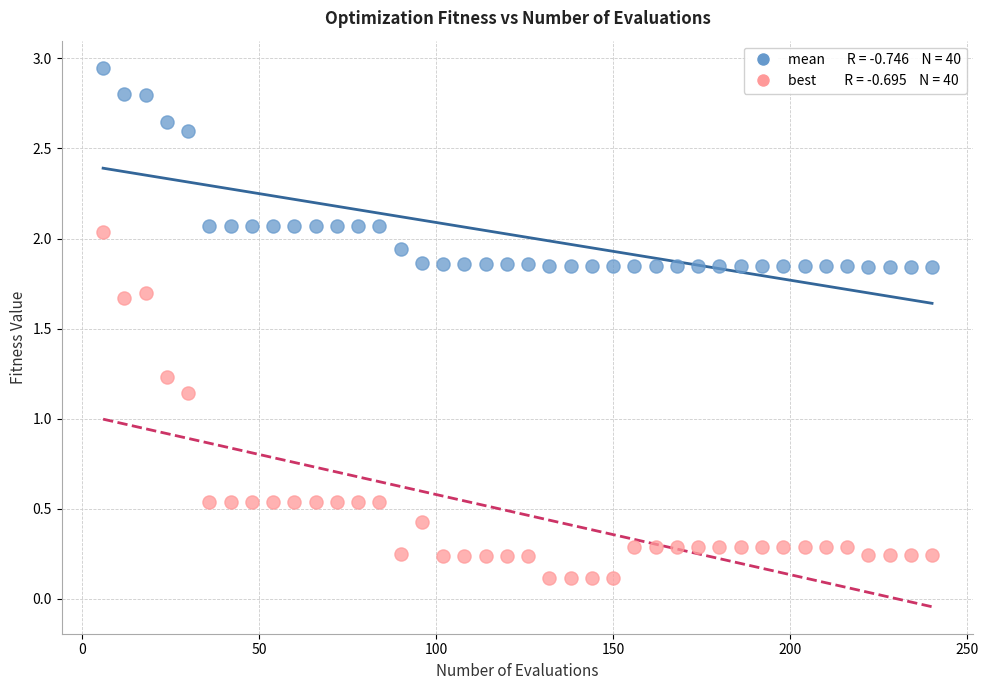

Across all data points, what is the range of Y values (max minus min)?

2.8